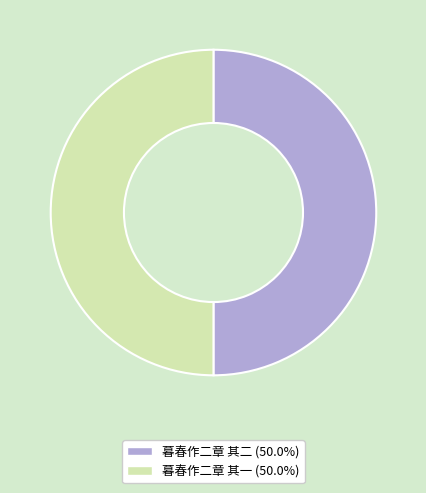

What is the ratio of the value at 暮春作二章 其一 to the value at 暮春作二章 其二?

1.0